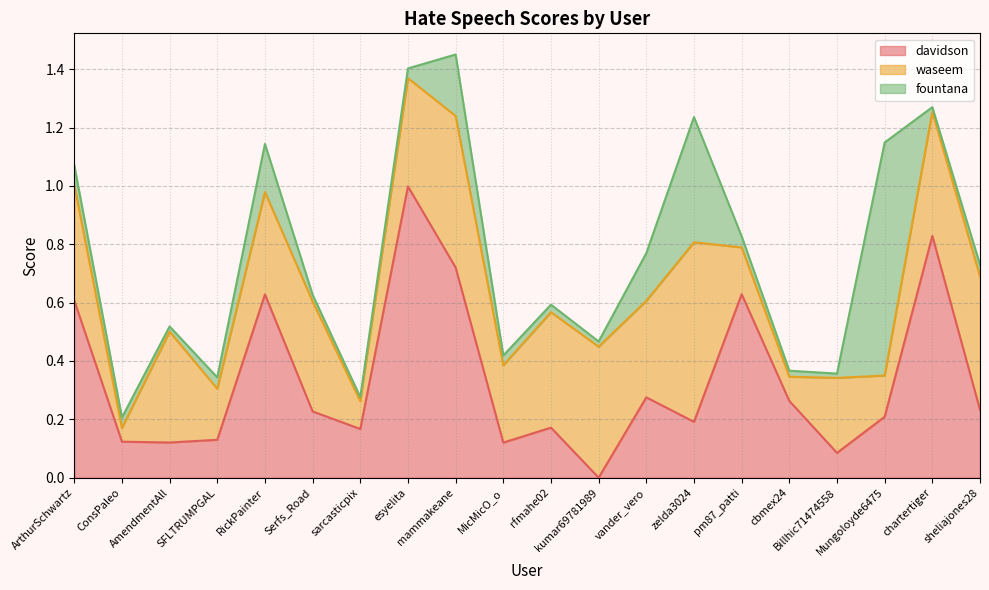

Is the value of waseem at vander_vero greater than the value of fountana at esyelita?

Yes